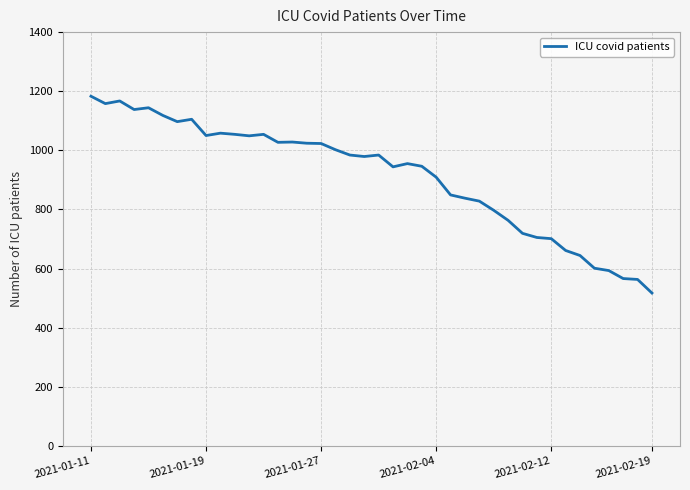

What is the greatest value displayed?

1183